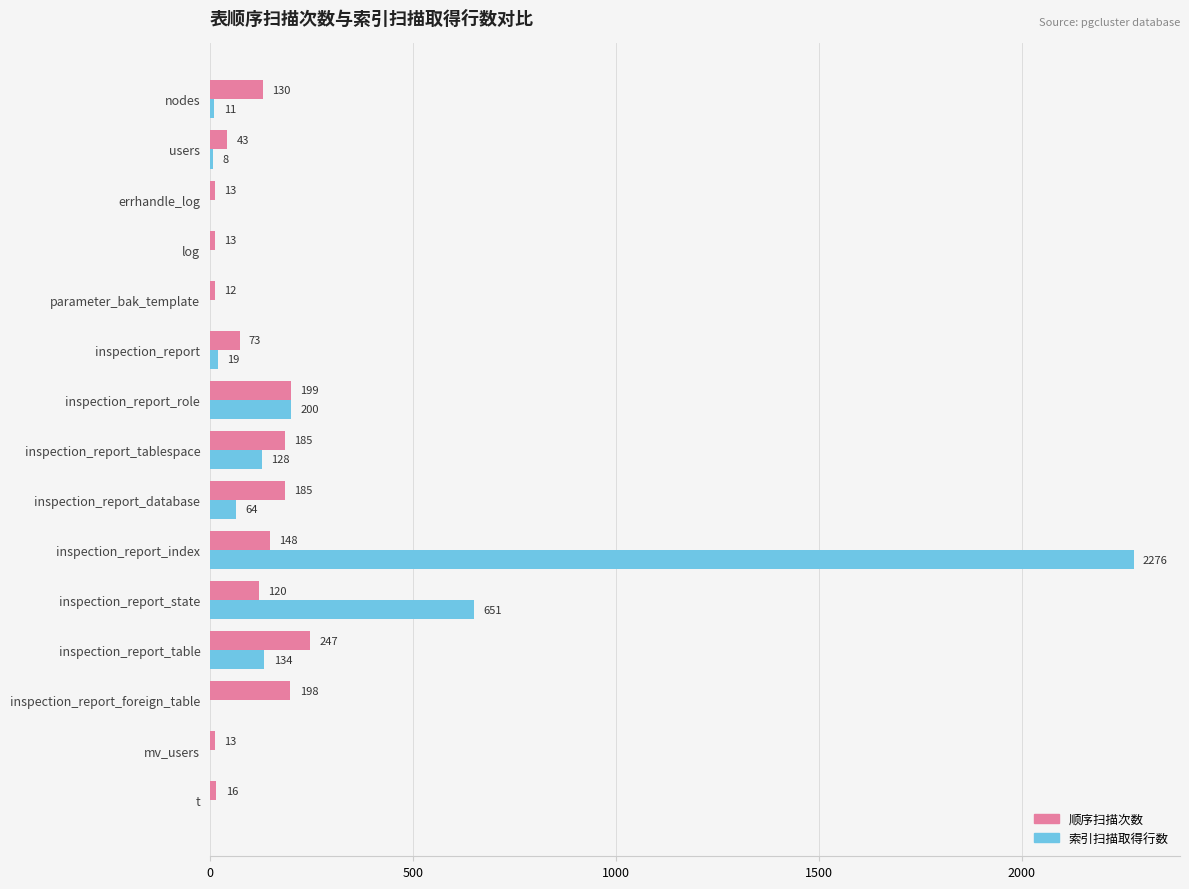

Is it true that 顺序扫描次数 equals 13 at mv_users?

True